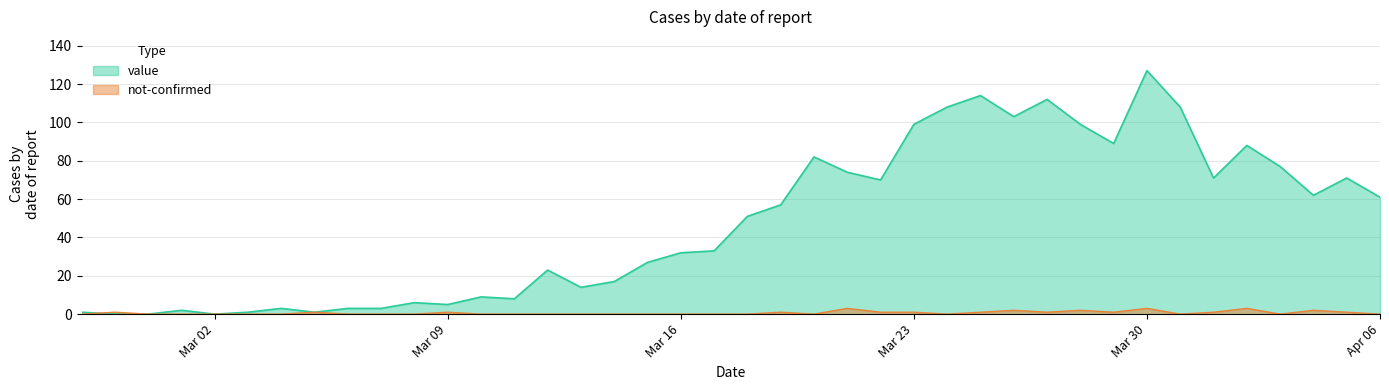

Is it true that value equals 127 at Mar 30?

True